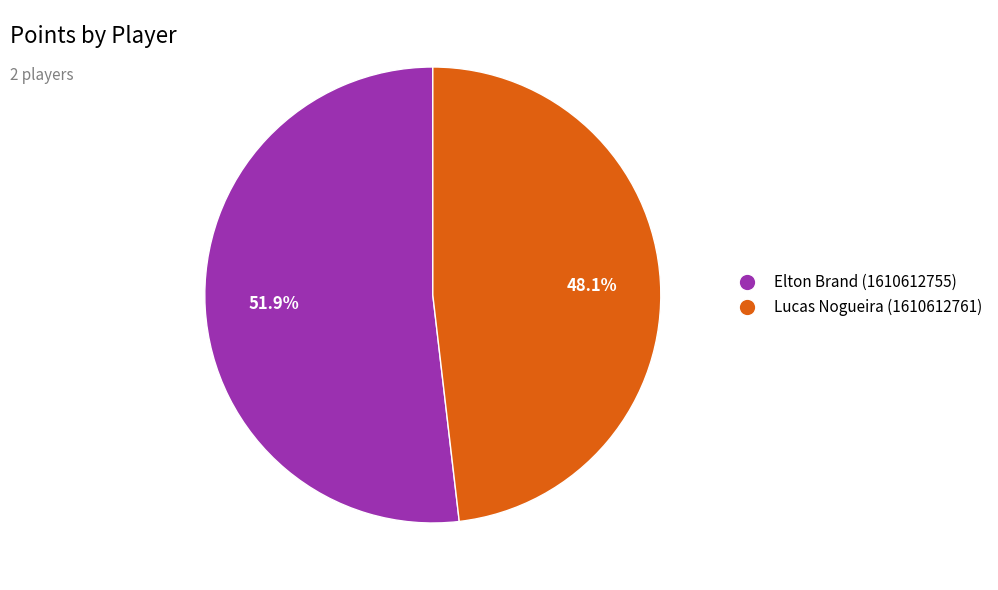

Which category has the biggest portion of the pie?

Elton Brand (1610612755)